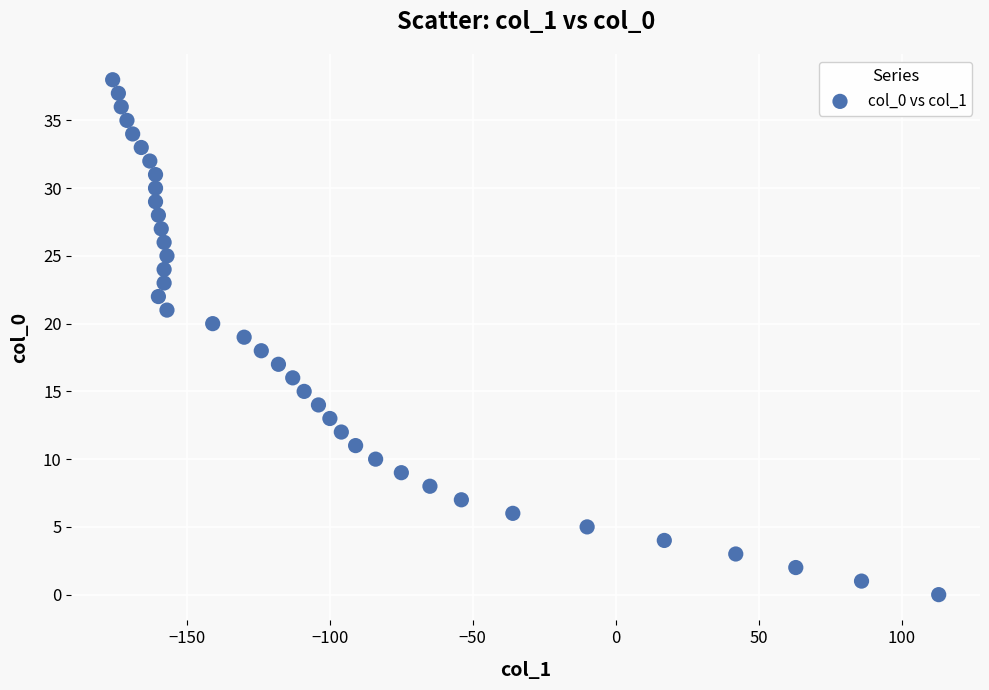

What is the range of X values (max minus min)?

289